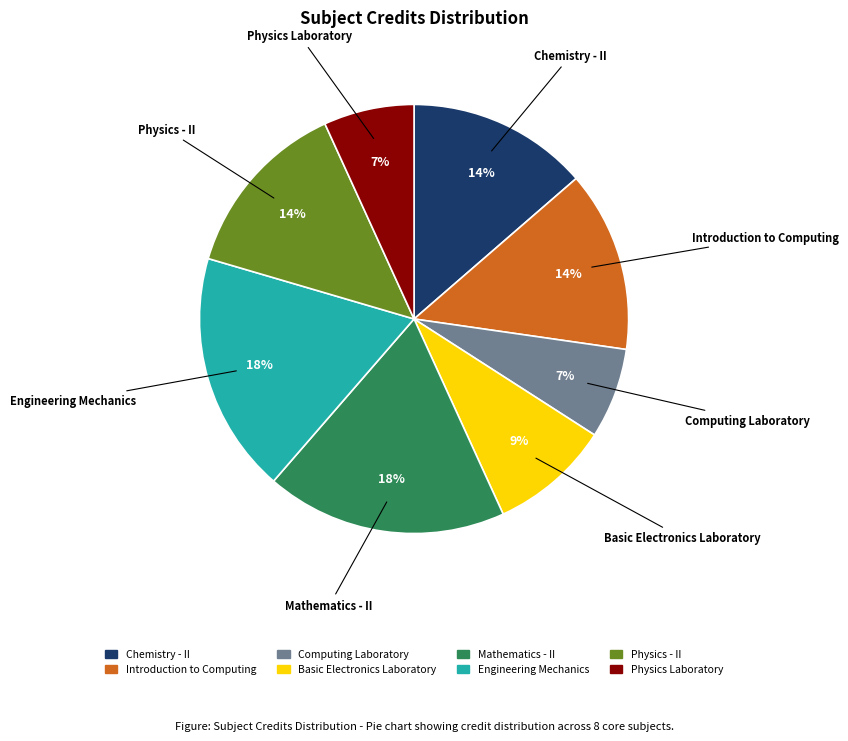

How many slices are in this pie chart?

8